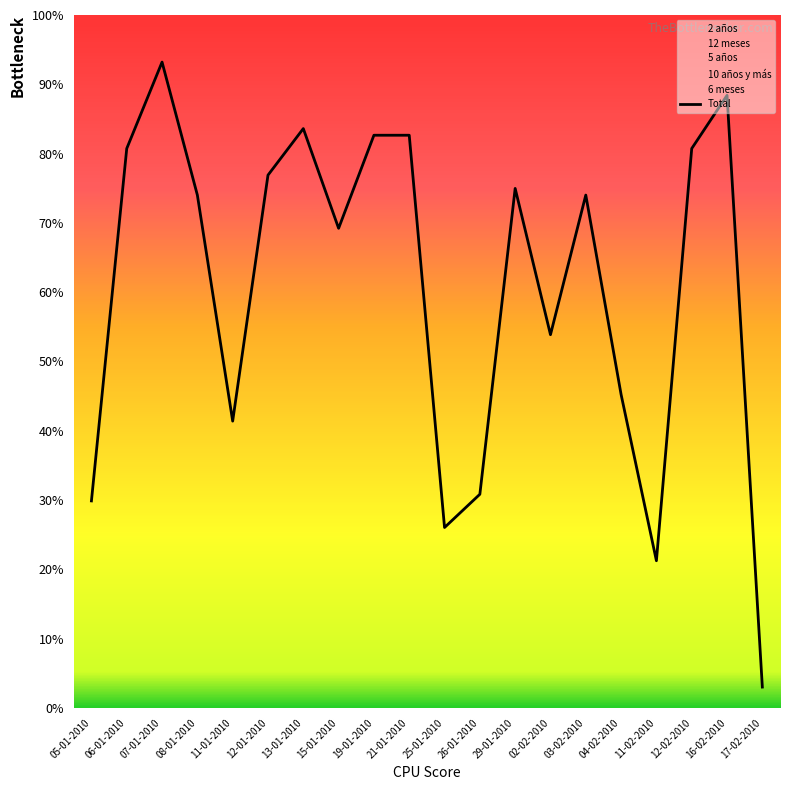

What is the value of the 15th point from the left?

74.0